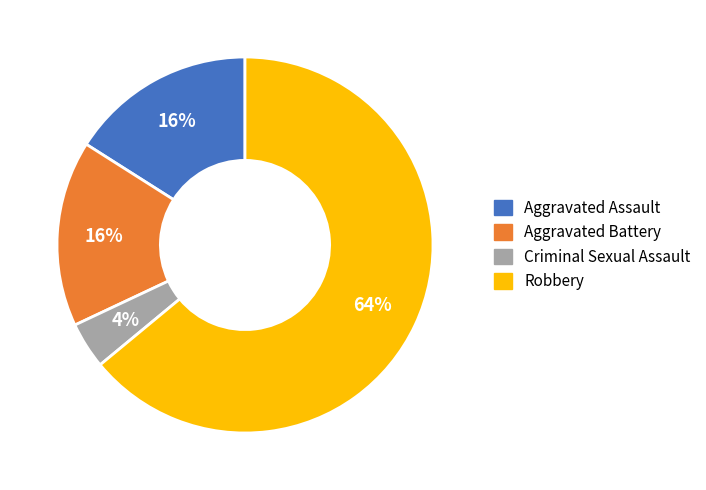

What is the largest slice in the pie chart?

Robbery